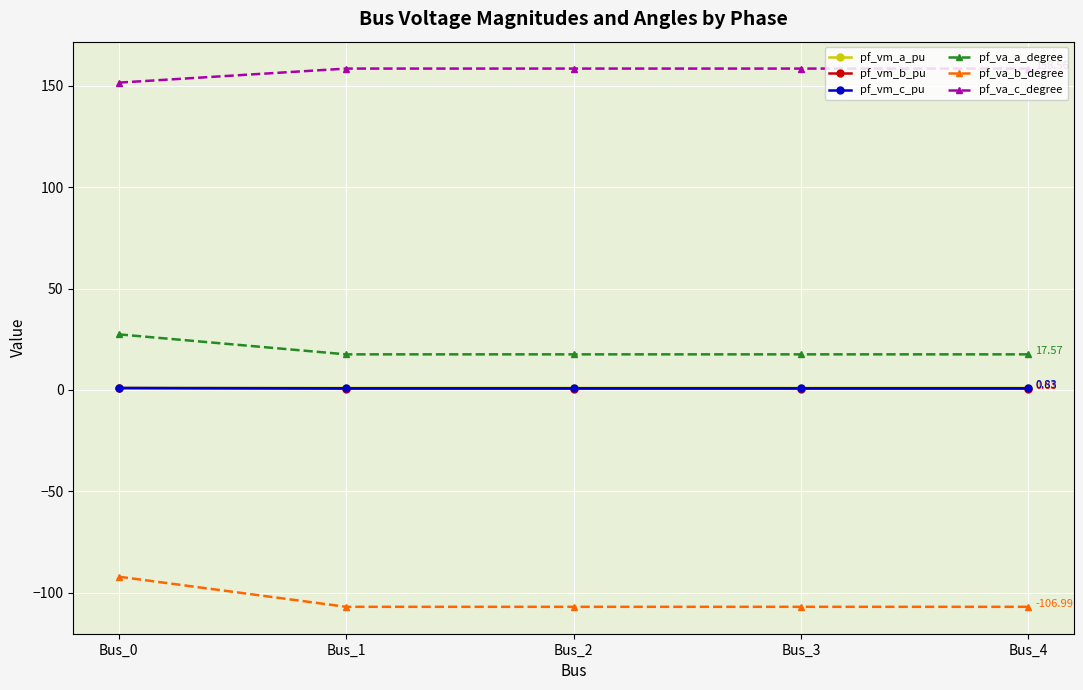

True or false: pf_va_a_degree and pf_va_c_degree intersect in this chart.

False